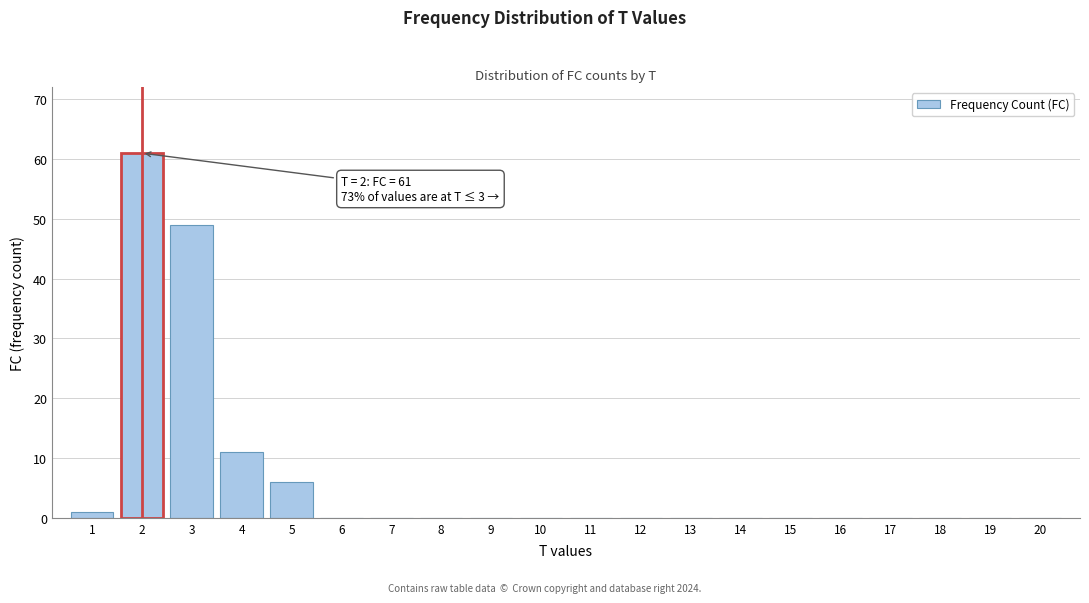

Reading left to right, transcribe all the data shown in this chart.

1=1	2=61	3=49	4=11	5=6	6=0	7=0	8=0	9=0	10=0	11=0	12=0	13=0	14=0	15=0	16=0	17=0	18=0	19=0	20=0